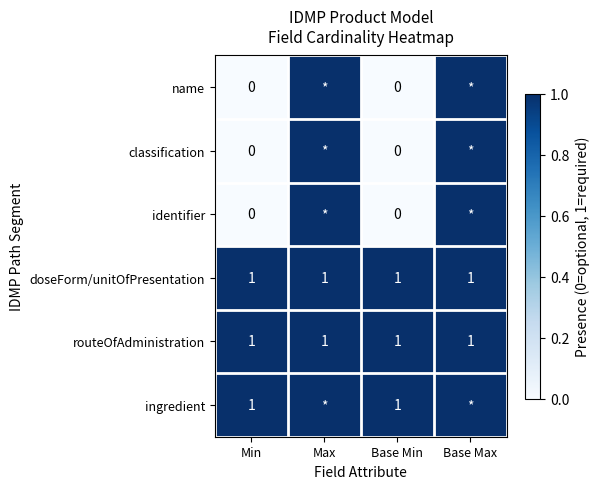

What is the sum of all doseForm/unitOfPresentation values?

4